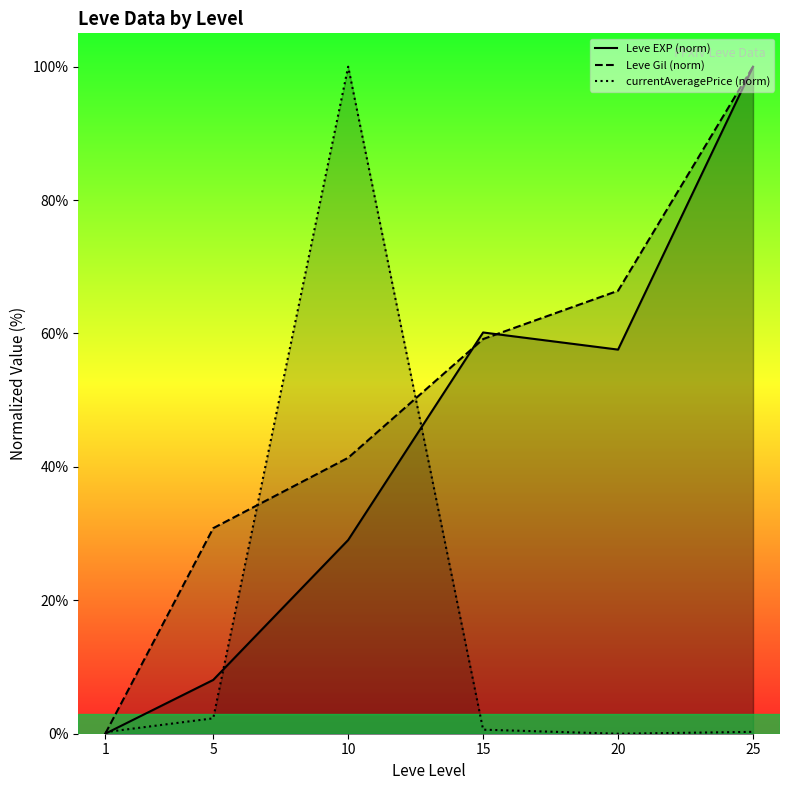

Rank the series by their average value, from lowest to highest.

currentAveragePrice (norm), Leve EXP (norm), Leve Gil (norm)